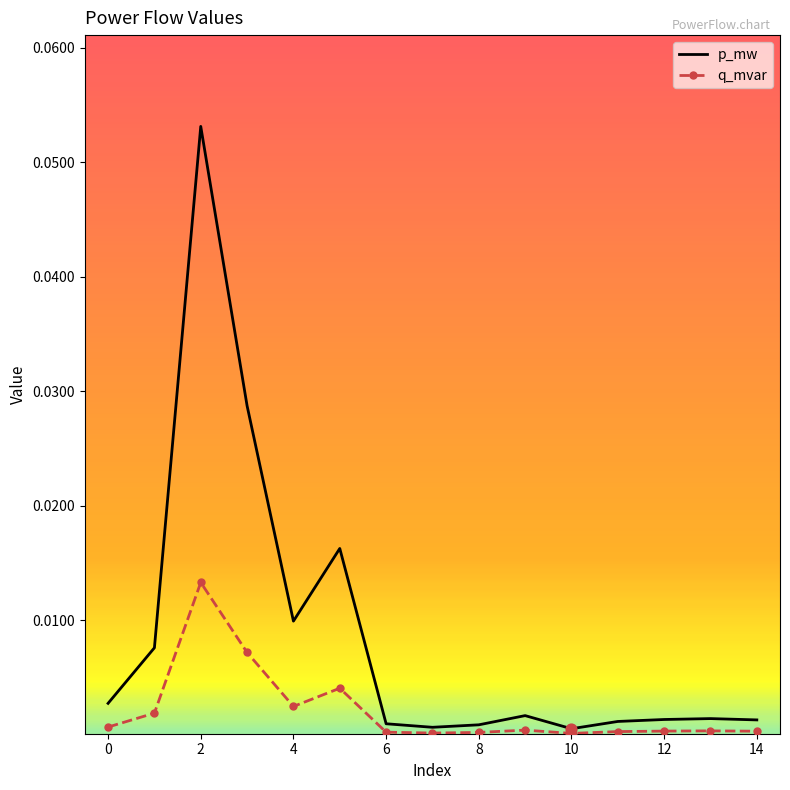

Which series has the largest range (max minus min)?

p_mw